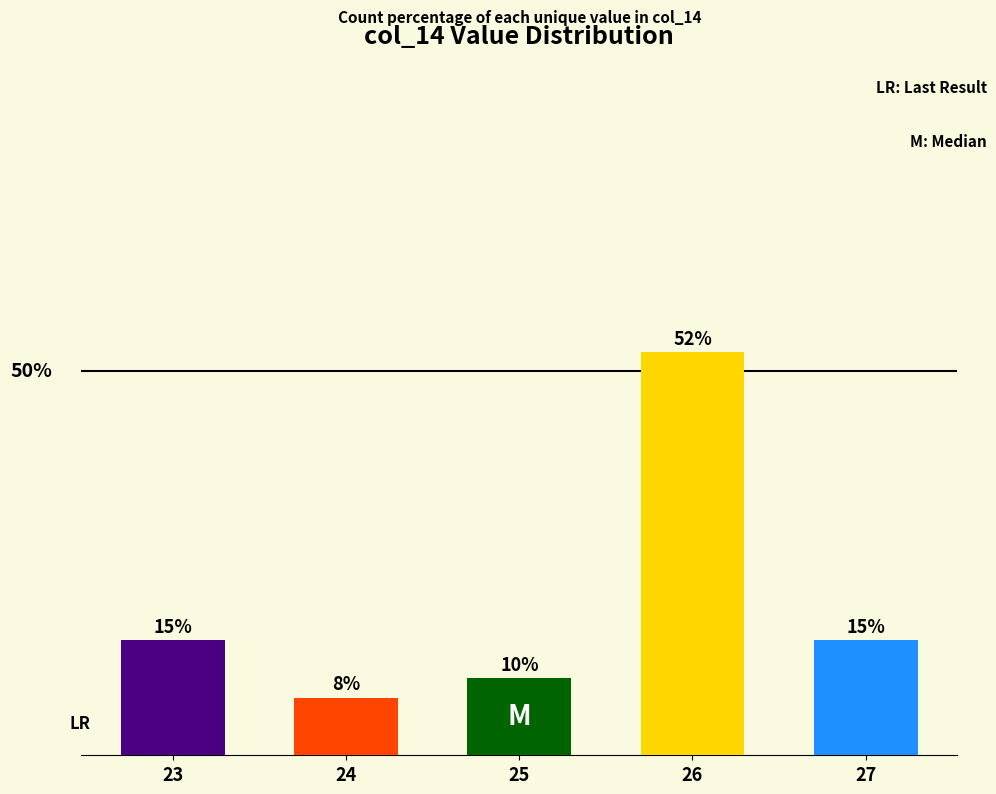

Does the chart contain any negative values?

No